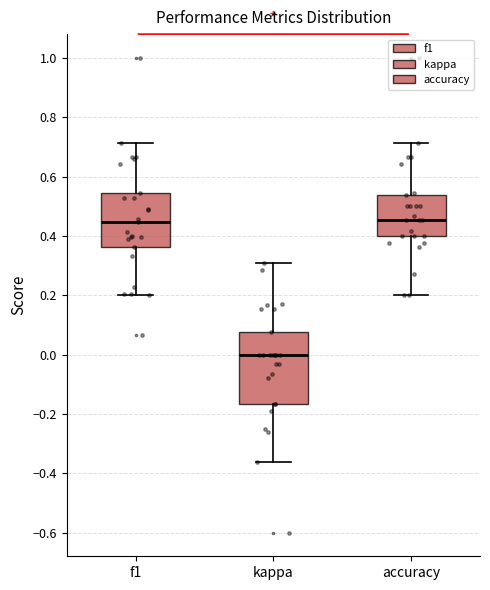

Reading left to right, transcribe this box plot: for each box, give where its median line is, the range the box spans, and where its two whiskers end, as read against the y-axis. The values are not printed on the chart, so give them approximately, as read against the axis.

f1: median 0.44, box 0.36 to 0.54, whiskers 0.20 to 0.72
kappa: median 0.00, box -0.16 to 0.08, whiskers -0.36 to 0.30
accuracy: median 0.46, box 0.40 to 0.54, whiskers 0.20 to 0.72